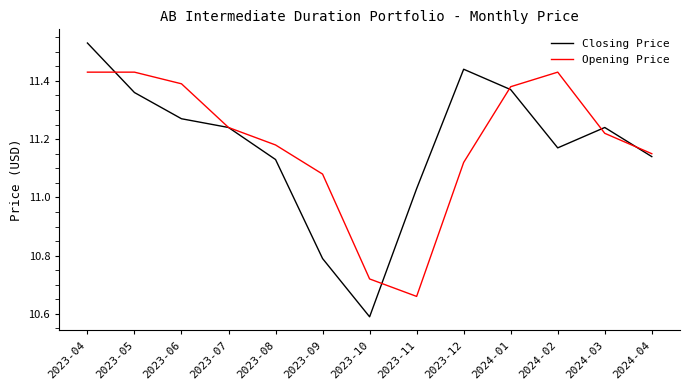

What position from the left is 2023-11?

8